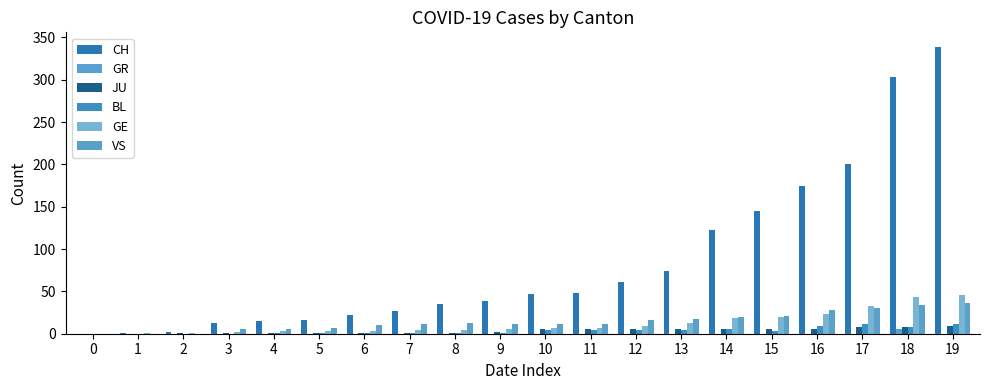

Which series has the widest spread of values?

CH